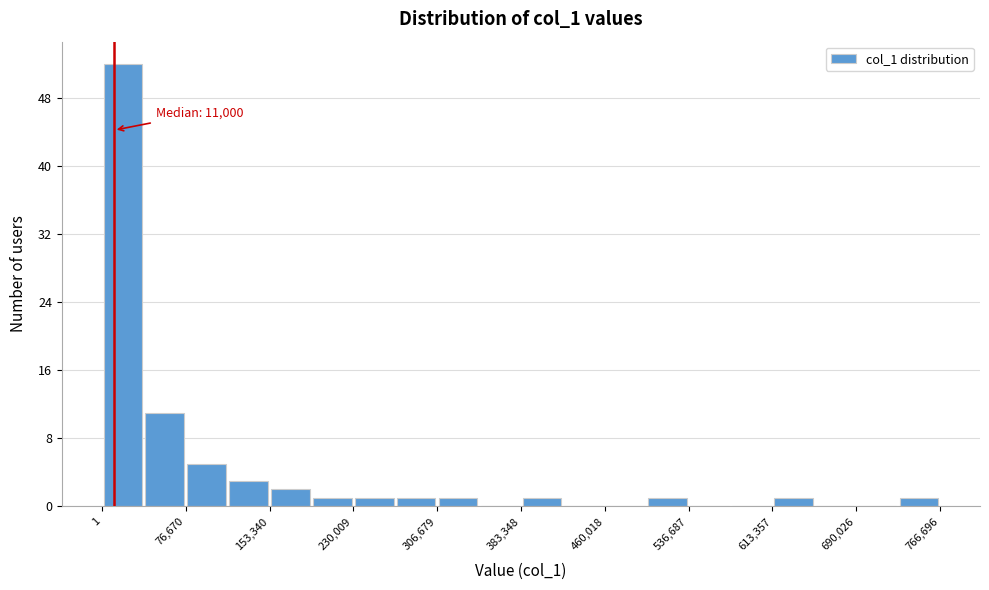

Read against the x-axis, roughly where is the centre of the tallest bar?

20000